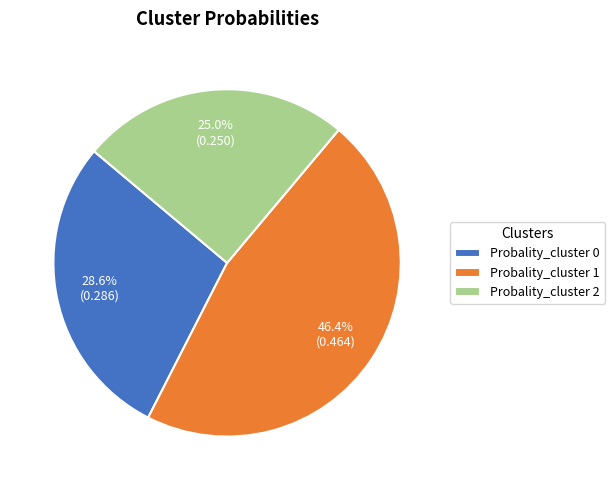

The Probality_cluster 2 slice represents 35% of the pie. True or false?

False